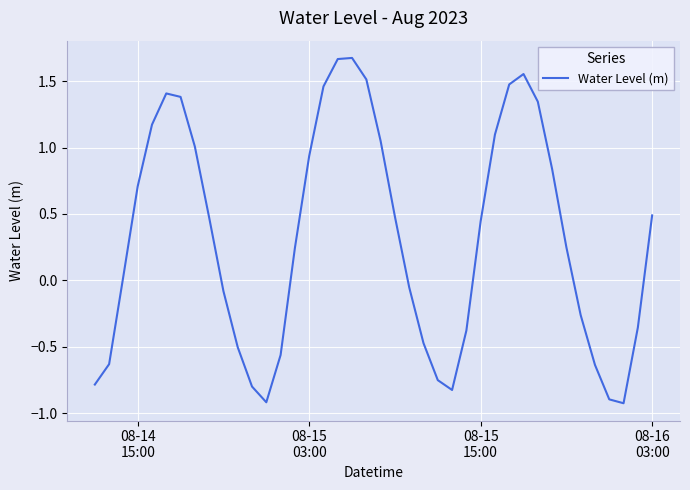

What is the difference between the maximum and minimum values?

2.6